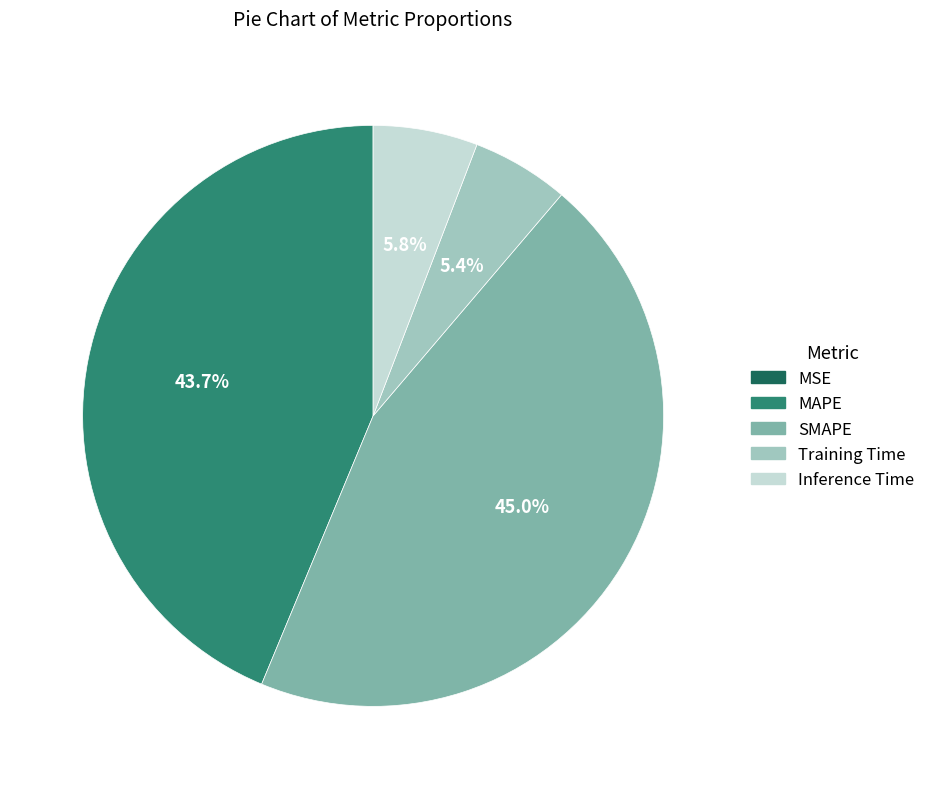

Does any single category account for the majority?

No